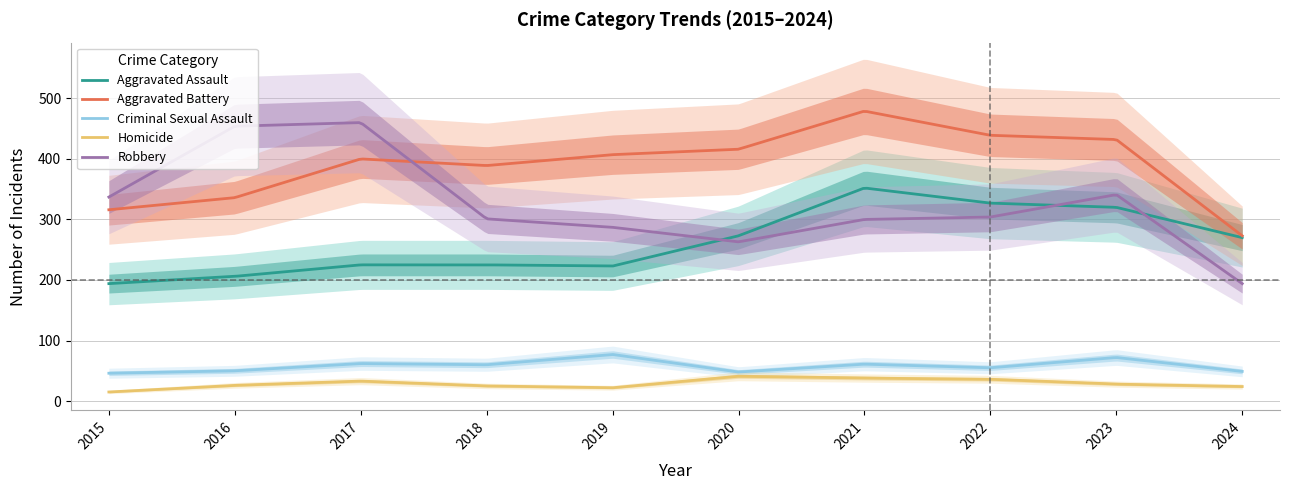

The value of Aggravated Battery at 2023 is 660. True or false?

False